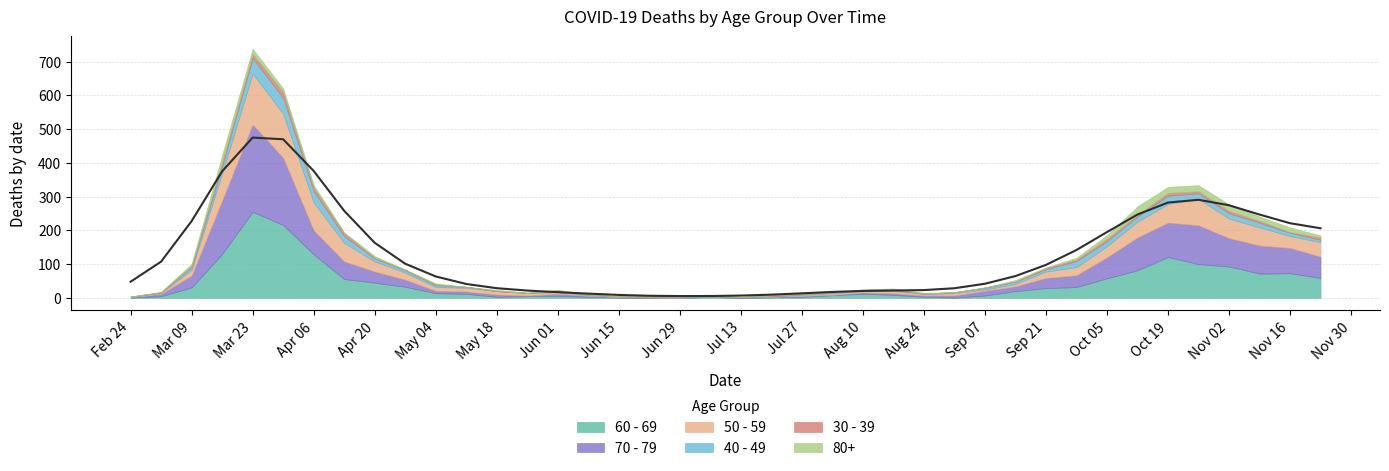

How many positive values does the 80+ series have?

30